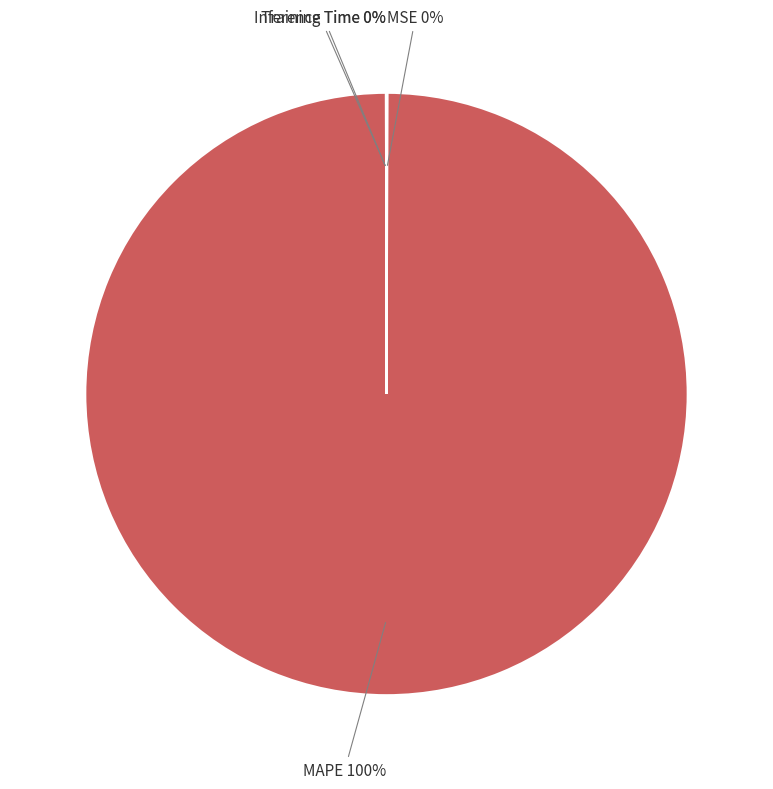

What is the largest slice in the pie chart?

MAPE